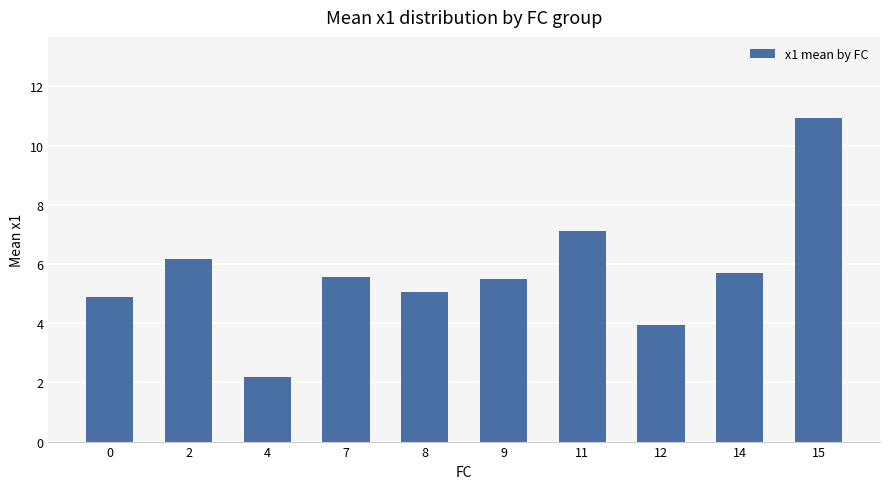

What is the greatest value displayed?

10.9